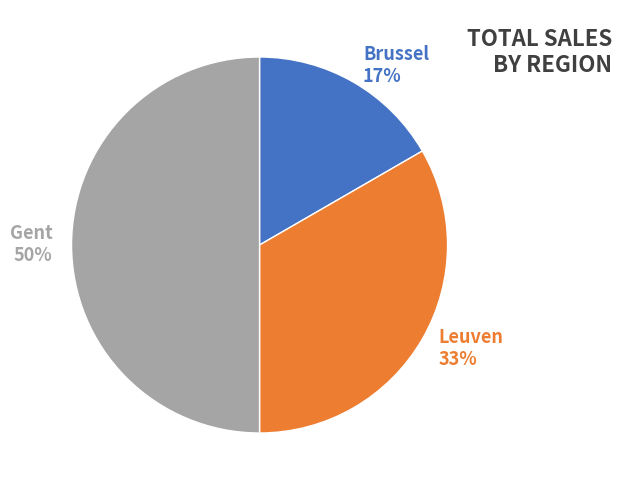

To the nearest percent, what is the difference between the largest and smallest slice percentages?

33%